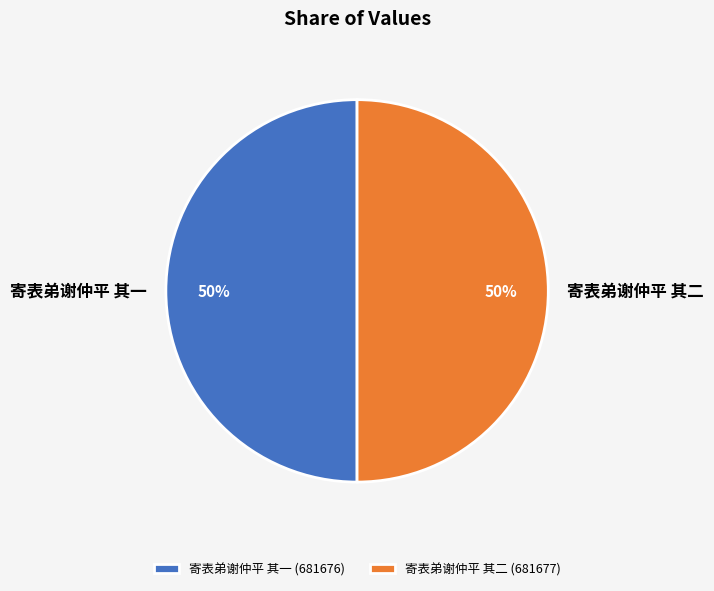

Approximately how many times larger is the value at 寄表弟谢仲平 其二 compared to 寄表弟谢仲平 其一?

1.0